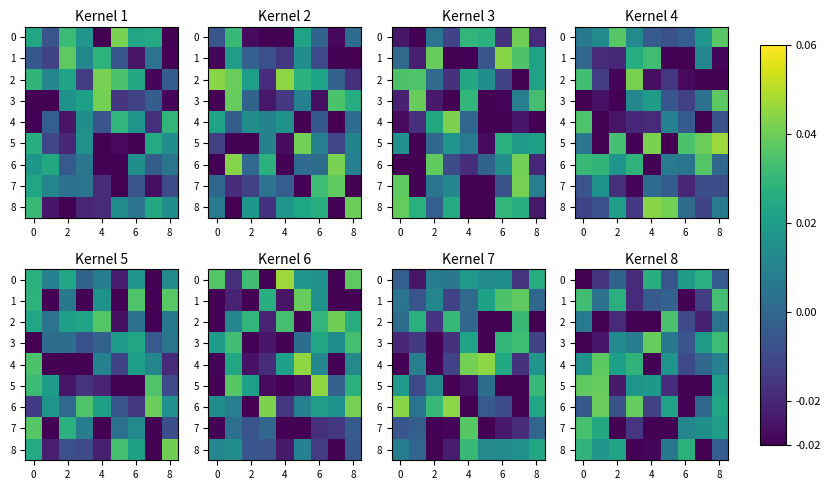

At which category does the chart reach its minimum across all series?

7